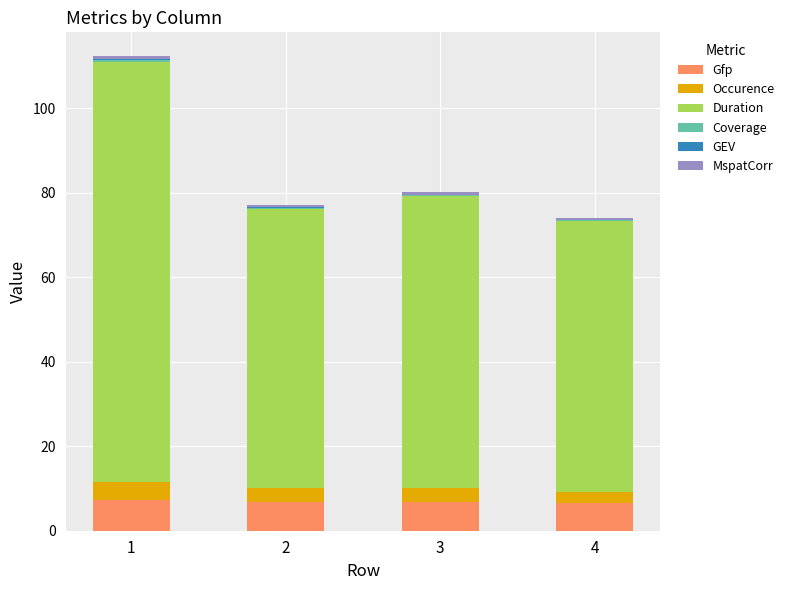

Count the number of data series in this chart.

6